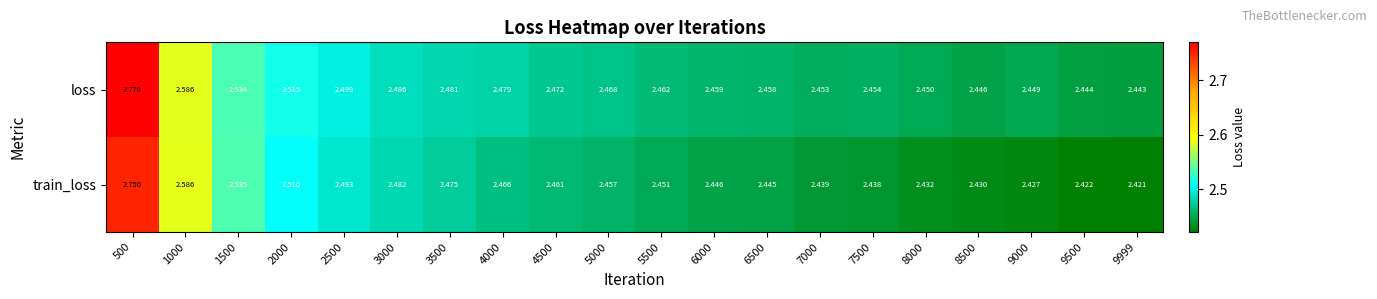

Which series changed the most between 500 and 9000?

train_loss